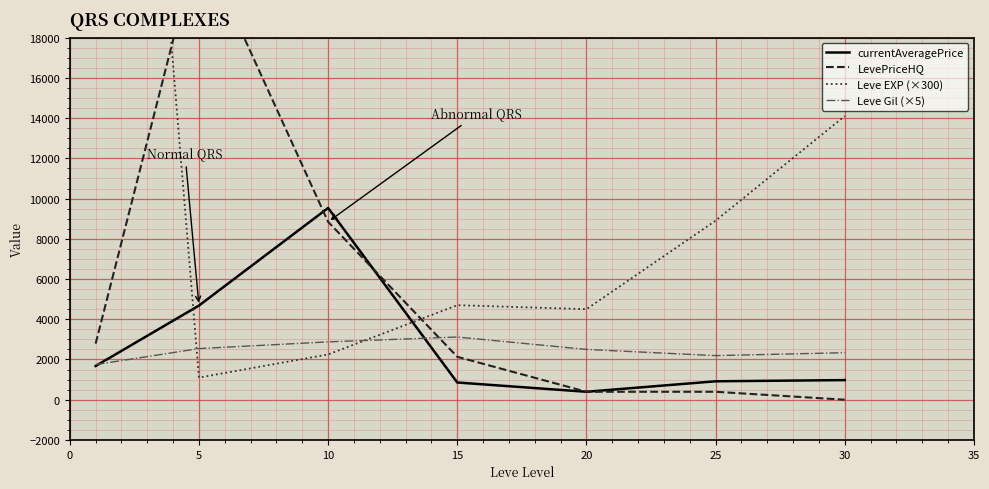

Is the value of Leve Gil (×5) at 15 greater than the value of currentAveragePrice at 5?

No